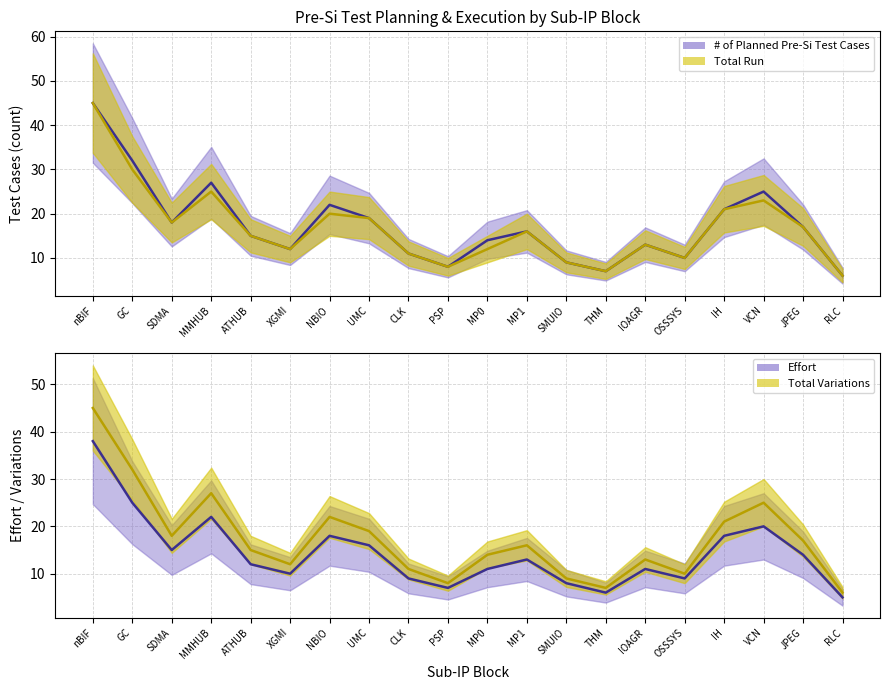

Reading left to right, extract all data points from this chart.

# of Planned Pre-Si Test Cases: 45	32	18	27	15	12	22	19	11	8	14	16	9	7	13	10	21	25	17	6
Total Run: 45	30	18	25	15	12	20	19	11	8	12	16	9	7	13	10	21	23	17	6
Effort: 38	25	15	22	12	10	18	16	9	7	11	13	8	6	11	9	18	20	14	5
Total Variations: 45	32	18	27	15	12	22	19	11	8	14	16	9	7	13	10	21	25	17	6